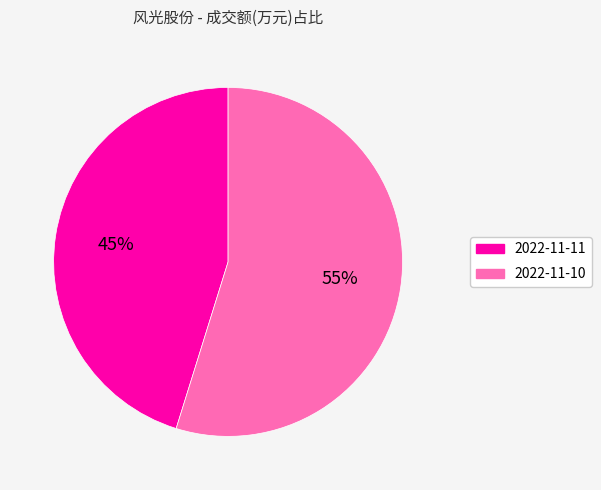

What is the ratio of the value at 2022-11-10 to the value at 2022-11-11?

1.2